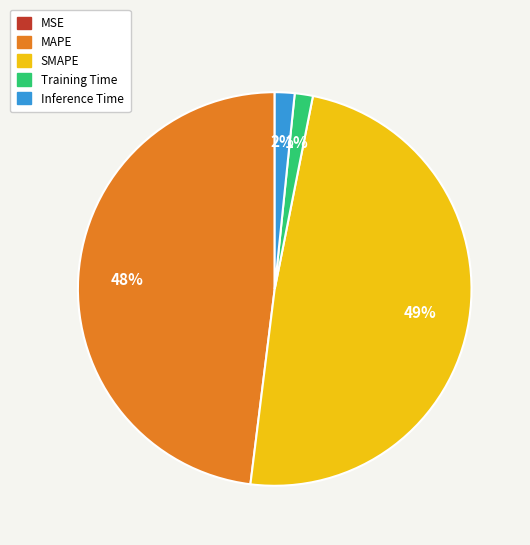

Do MAPE and SMAPE together represent more than half of the pie?

Yes